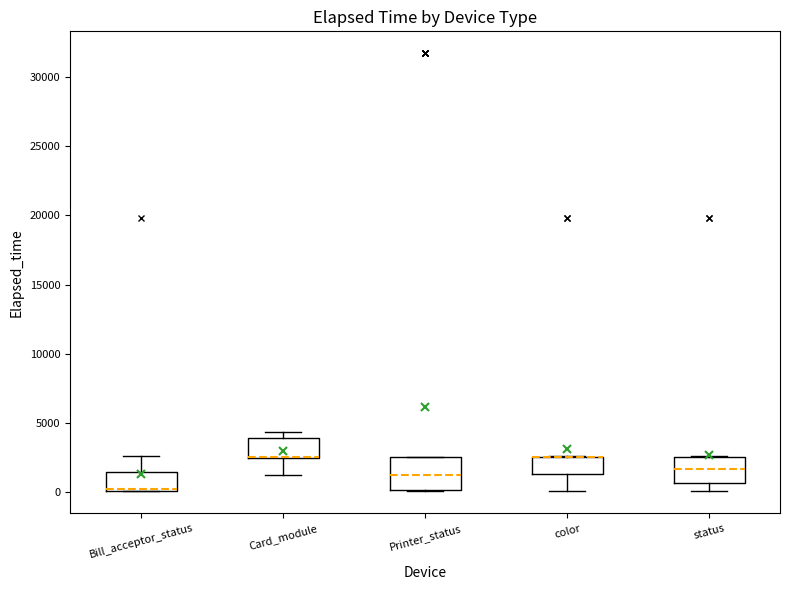

Which box is the tallest, from its lower edge to its upper edge?

Printer_status